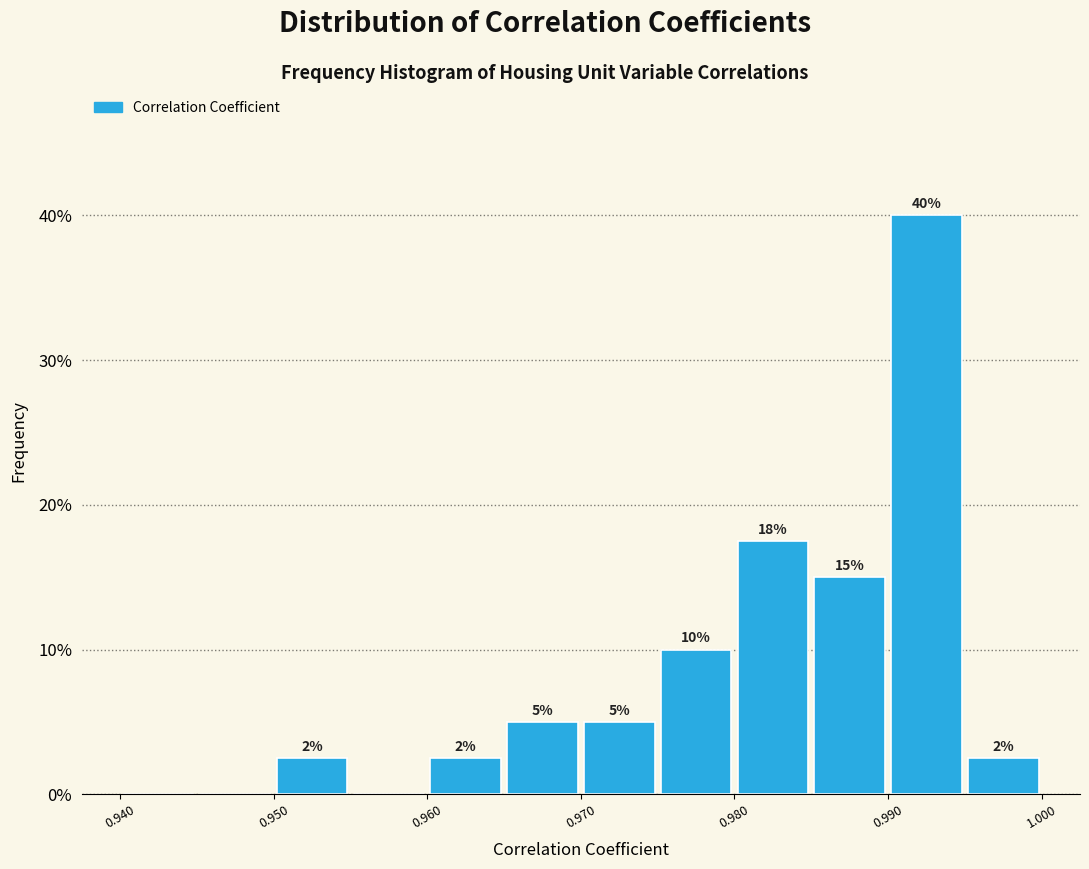

Which range on the x-axis has the tallest bar?

0.990 to 0.995